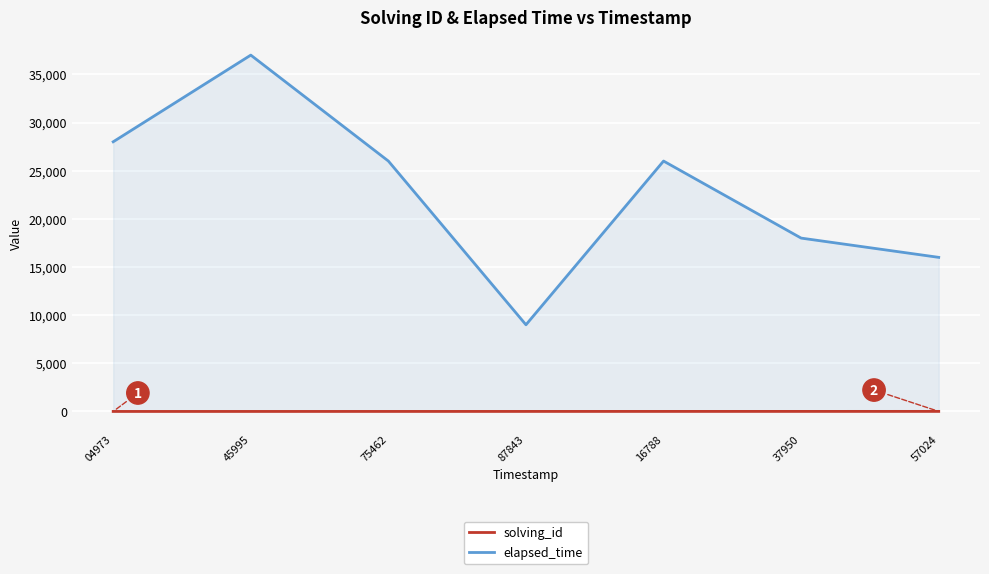

What is the difference between the solving_id values at 87843 and 16788?

1